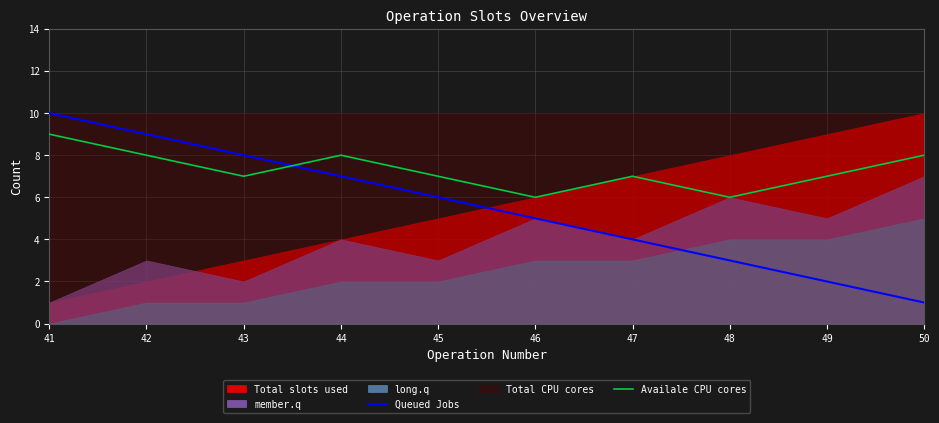

Which category has the highest value in the Queued Jobs series?

41